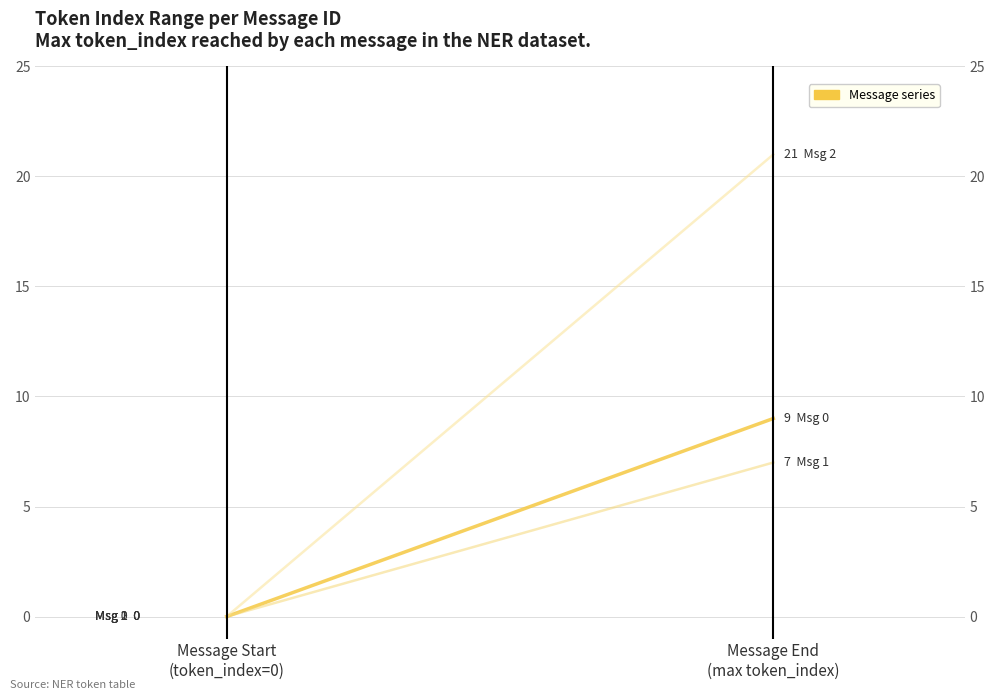

Is this an area chart (filled region under the line)?

No